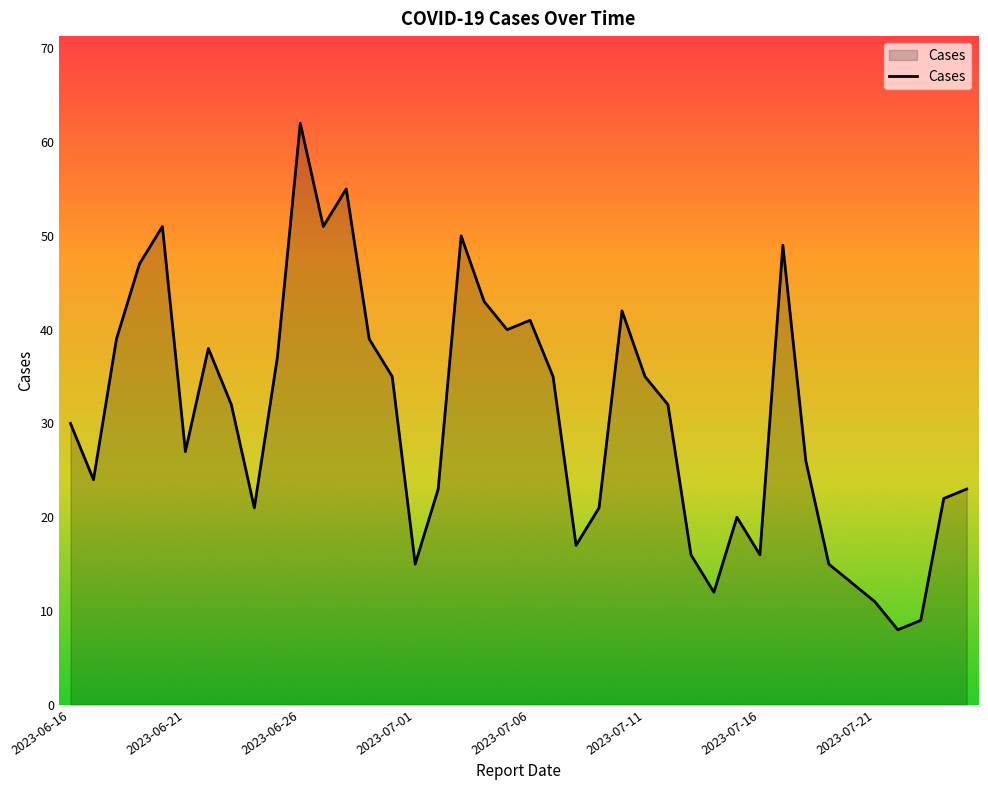

What is the smallest value displayed?

8